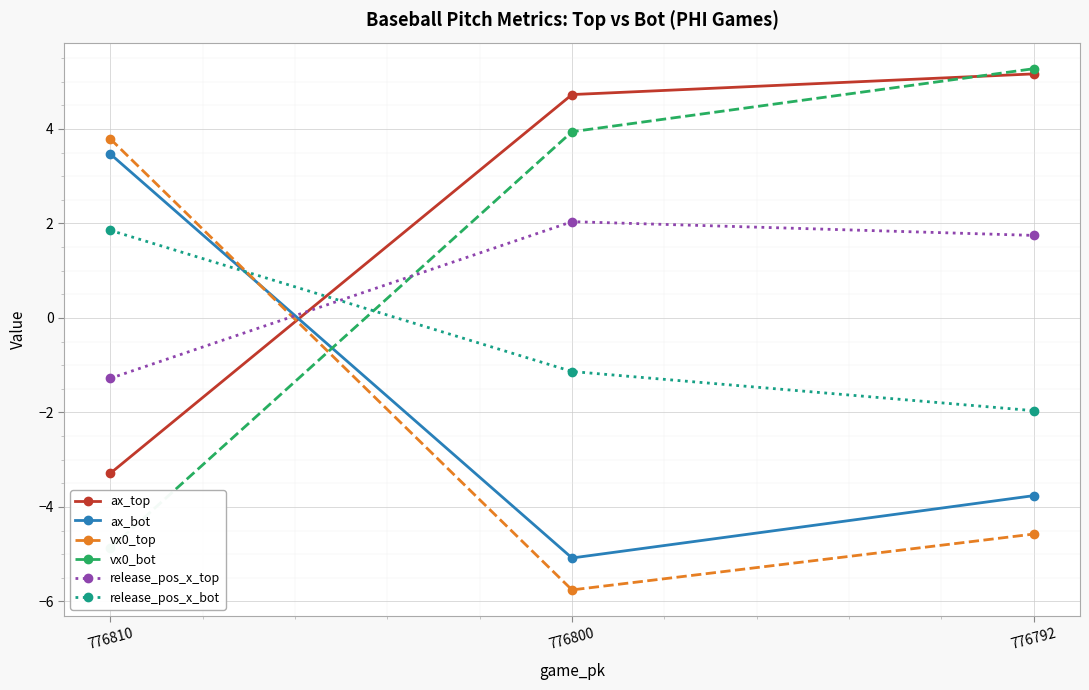

List the labels in order of release_pos_x_bot value, largest first.

776810, 776800, 776792